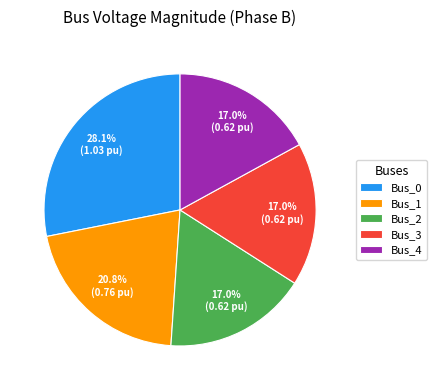

Is there a majority slice in this chart?

No